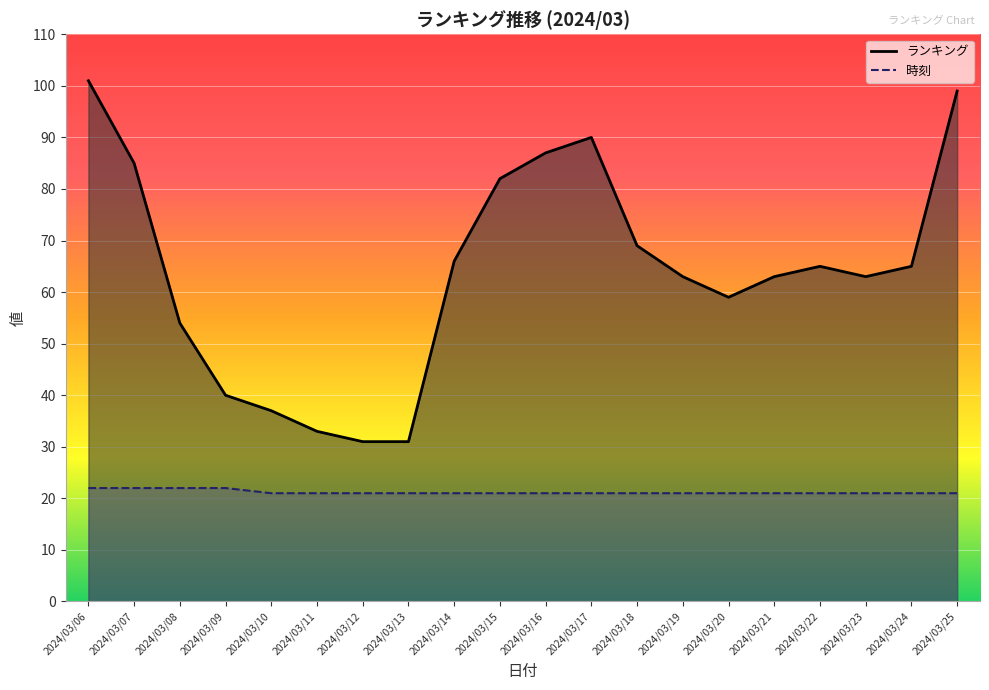

List the series in order of their peak value, lowest first.

時刻, ランキング